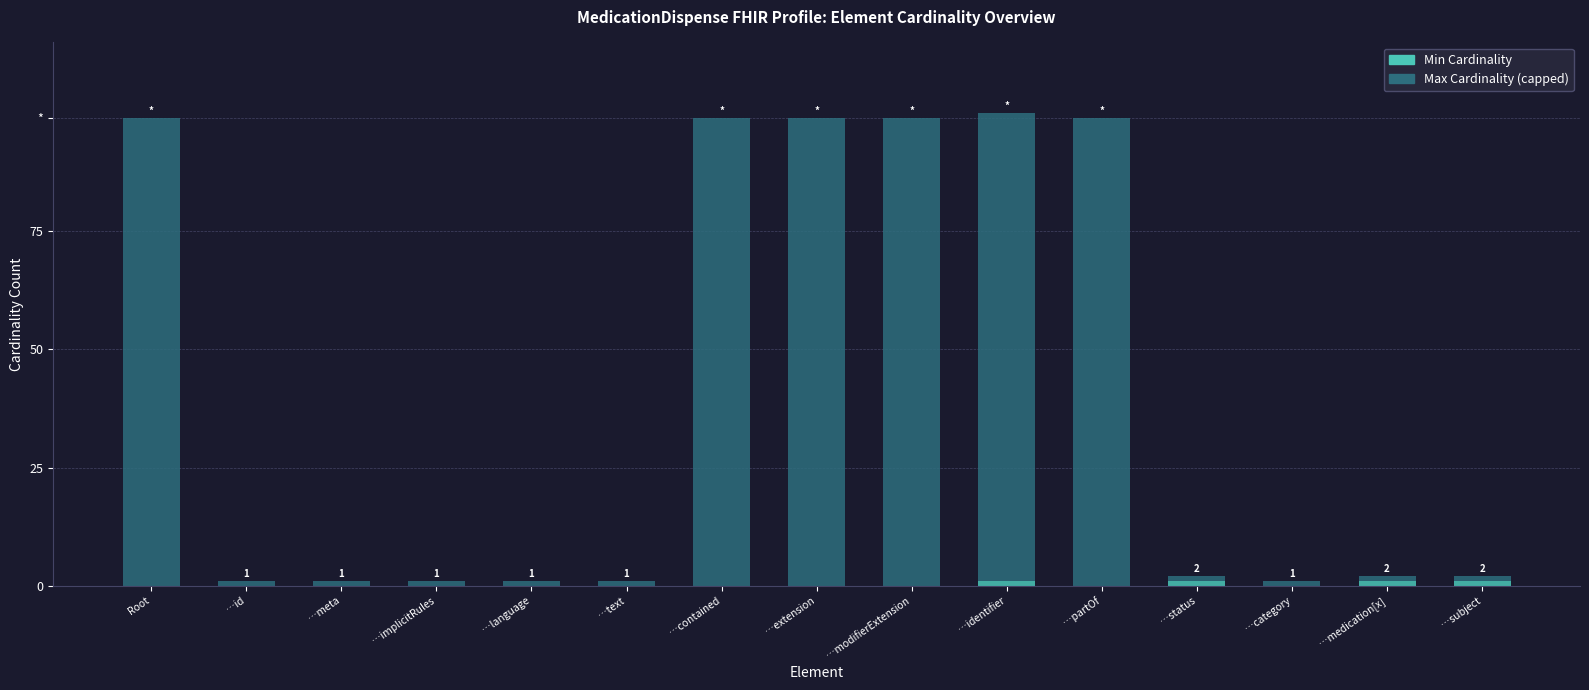

What is the difference between the second highest and second lowest values in the Max Cardinality (capped) series?

98